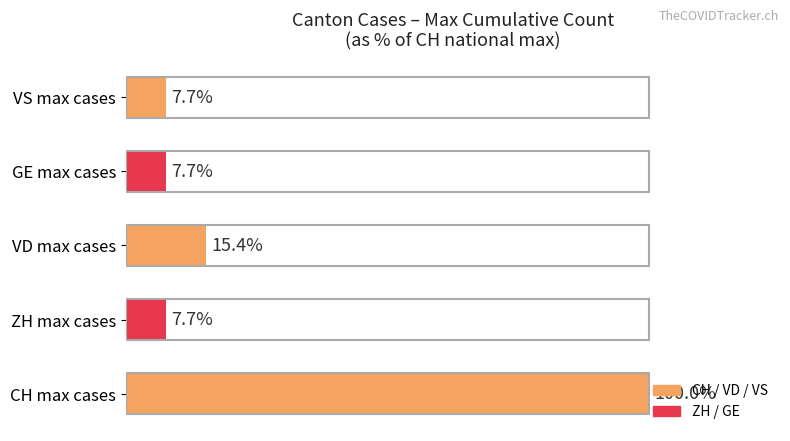

Which category has the highest value across all series?

CH max cases